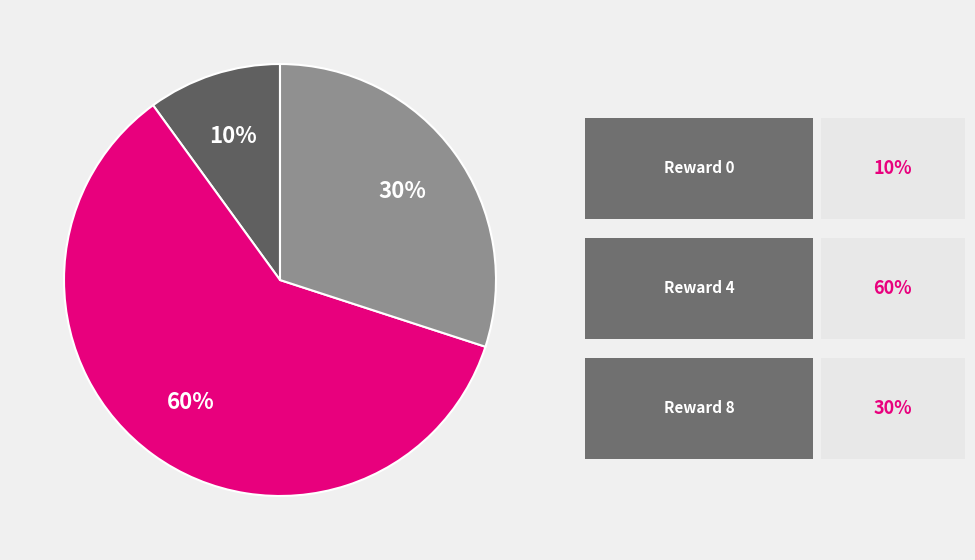

Is there a majority slice in this chart?

Yes